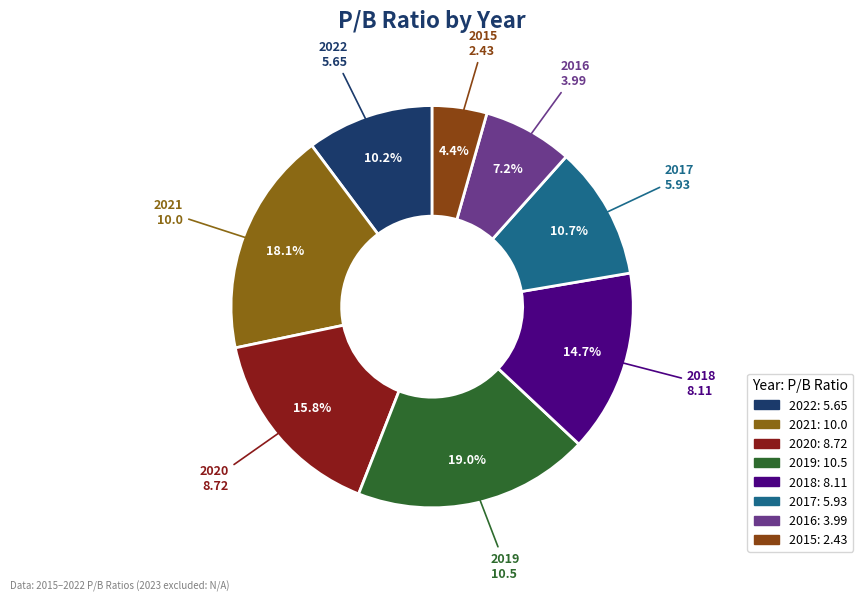

Which category has the biggest portion of the pie?

2019